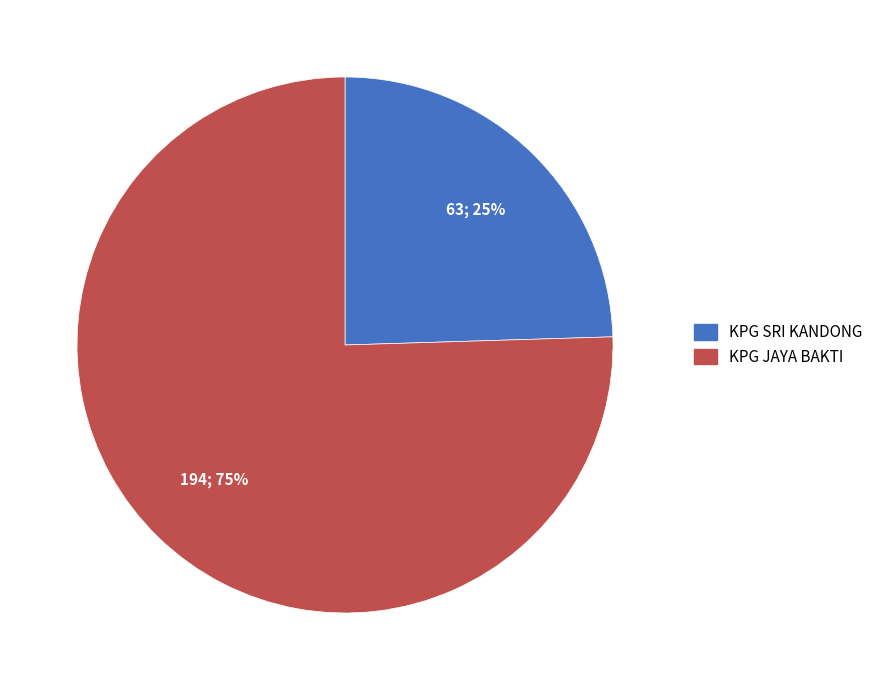

What is the largest slice in the pie chart?

KPG JAYA BAKTI